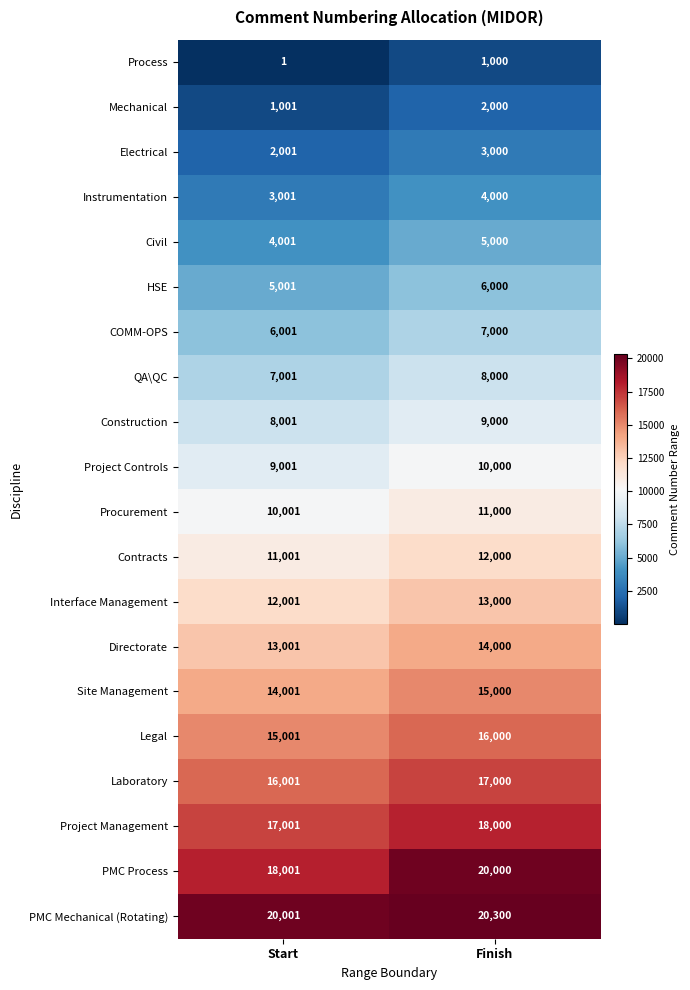

Which series changed the most between Start and Finish?

PMC Process